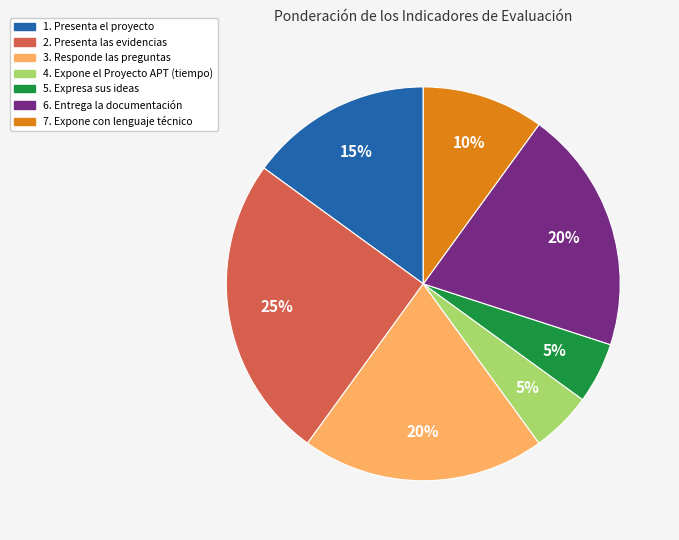

The 7. Expone con lenguaje técnico slice represents 24% of the pie. True or false?

False